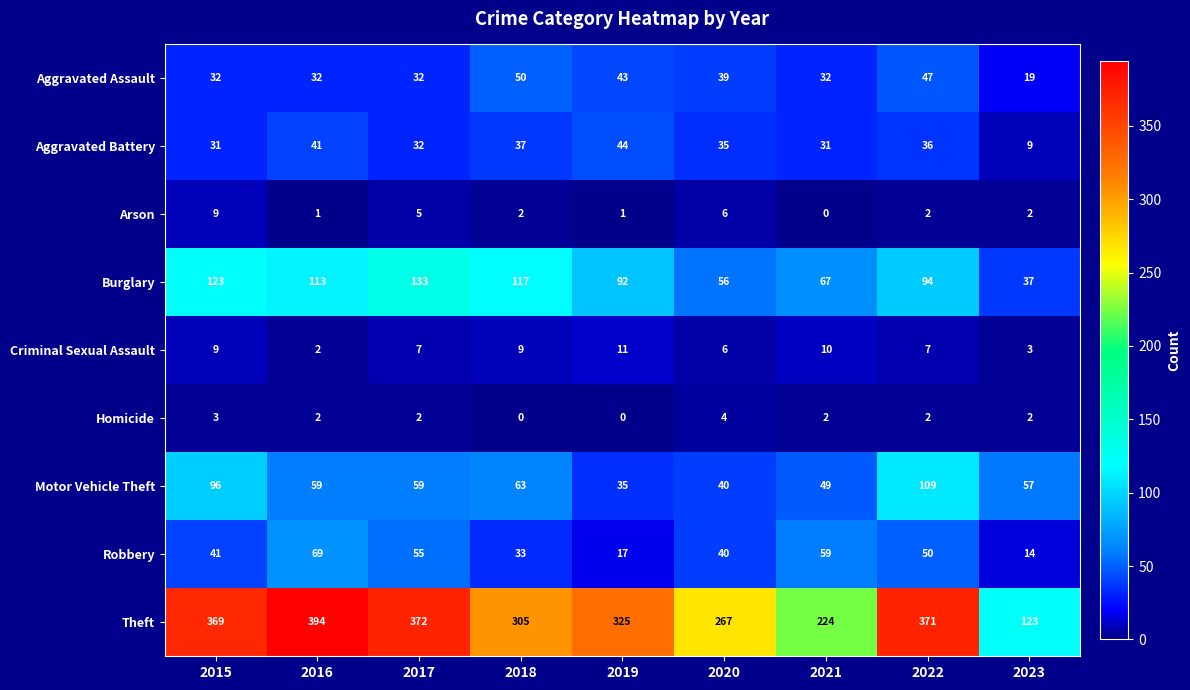

What is the total value across all series at 2017?

697